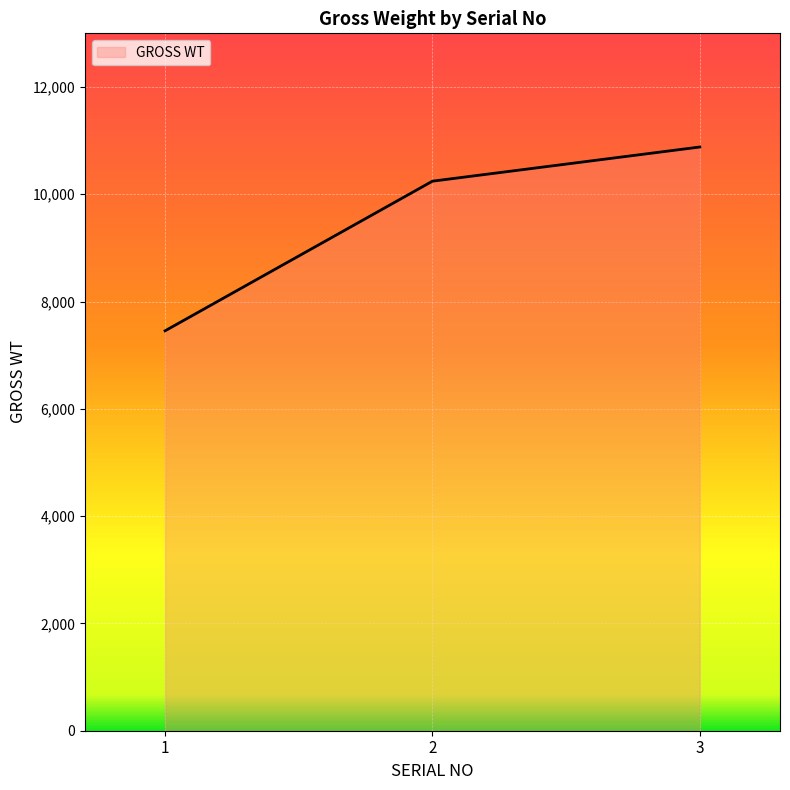

What is the sum of all values?

28580